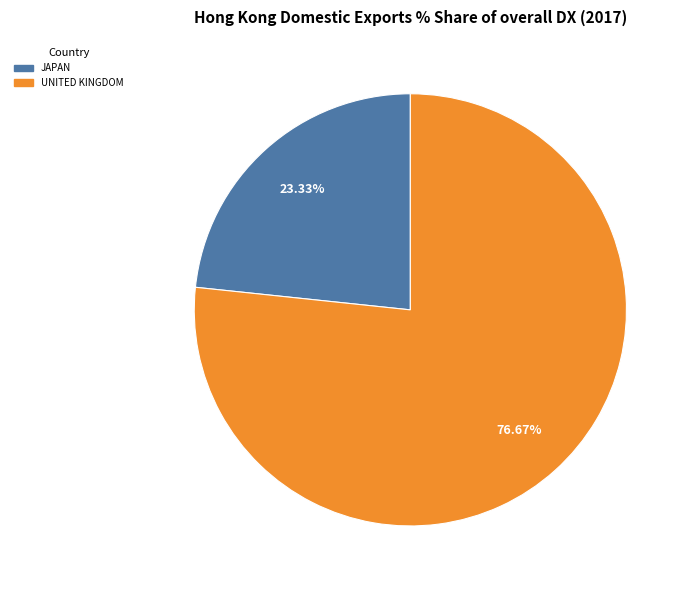

To the nearest percent, what is the average slice percentage?

50%